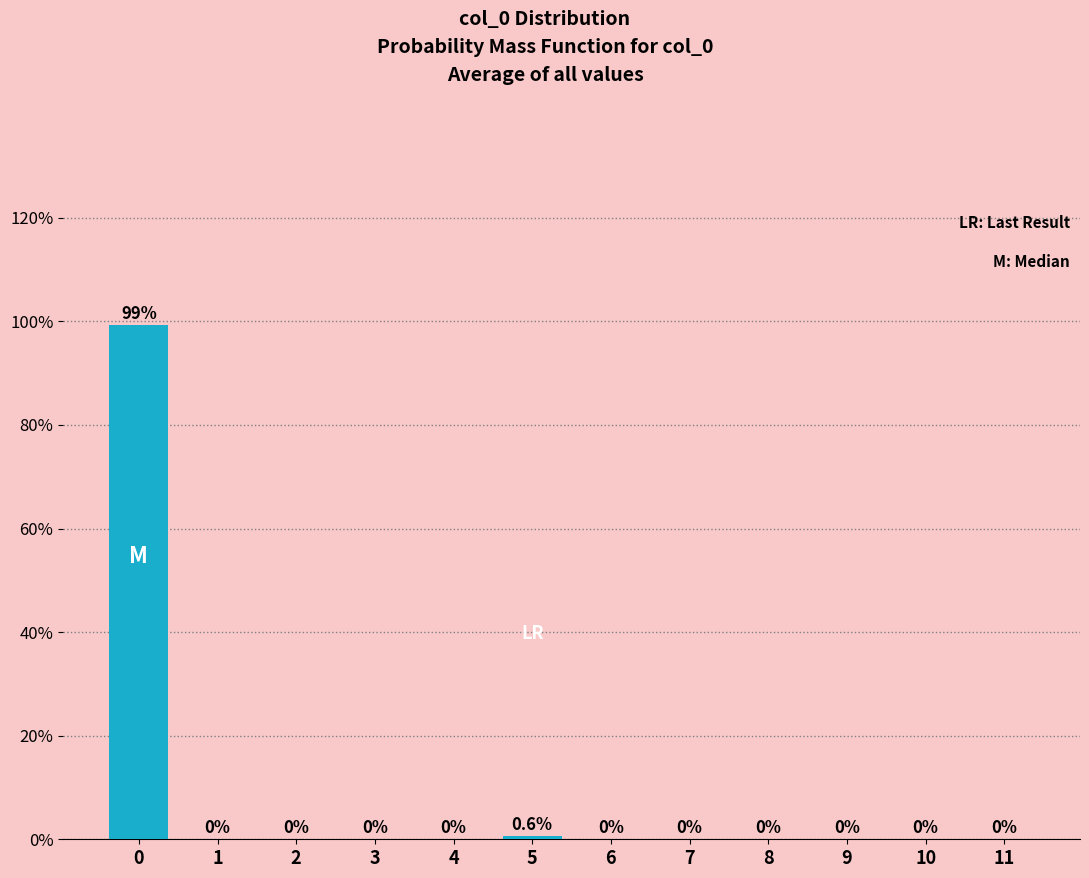

Reading left to right, extract all data points from this chart.

0=99.4	1=0.0	2=0.0	3=0.0	4=0.0	5=0.6	6=0.0	7=0.0	8=0.0	9=0.0	10=0.0	11=0.0